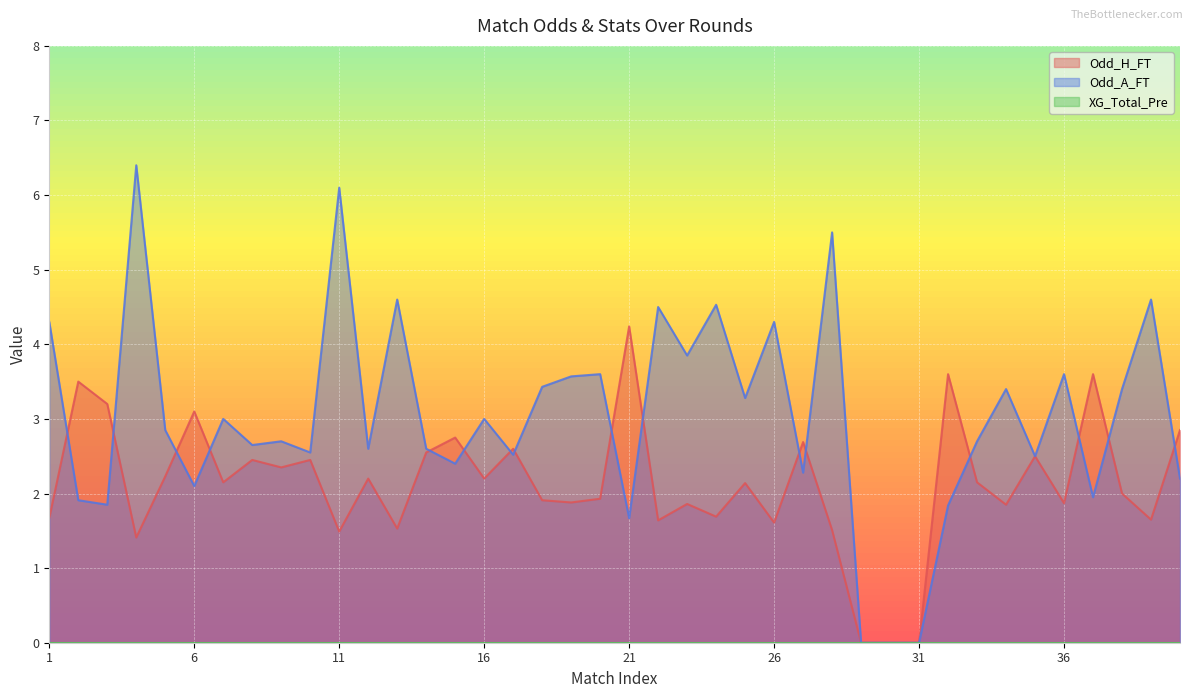

Where does the Odd_H_FT series first go above 2?

2